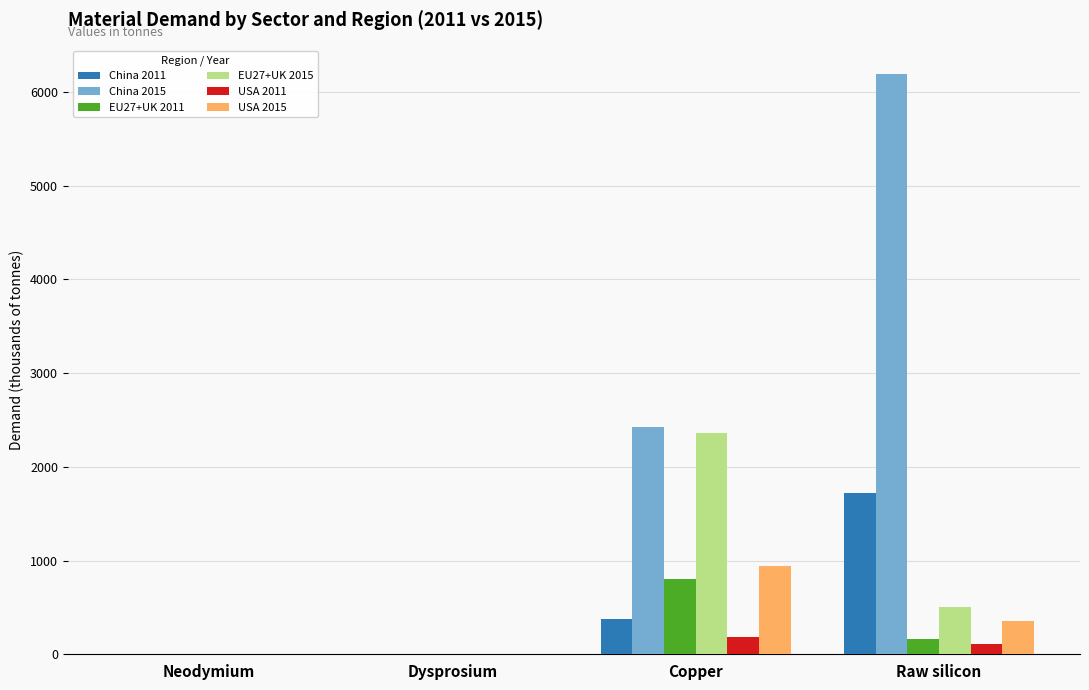

Between Copper and Raw silicon, which series saw the biggest shift?

China 2015